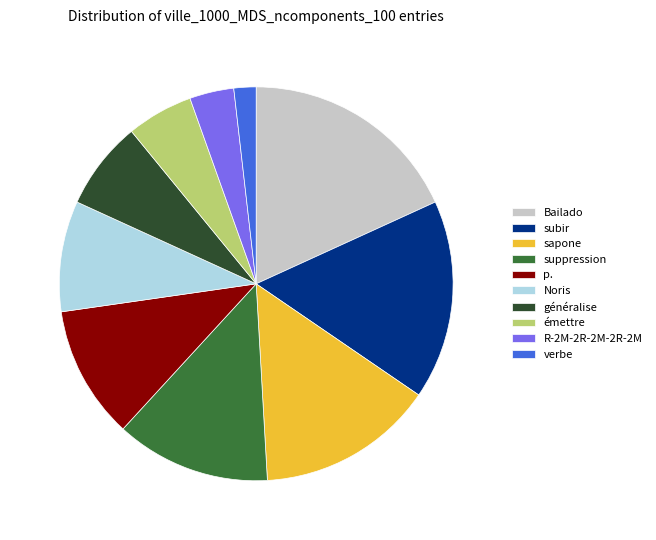

Rank the categories by value from highest to lowest.

Bailado, subir, sapone, suppression, p., Noris, généralise, émettre, R-2M-2R-2M-2R-2M, verbe